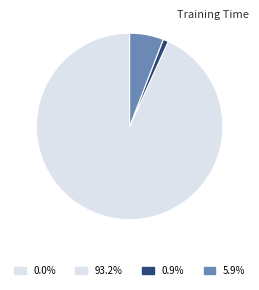

Combined, do Inference Time and Training Time account for over 50%?

No